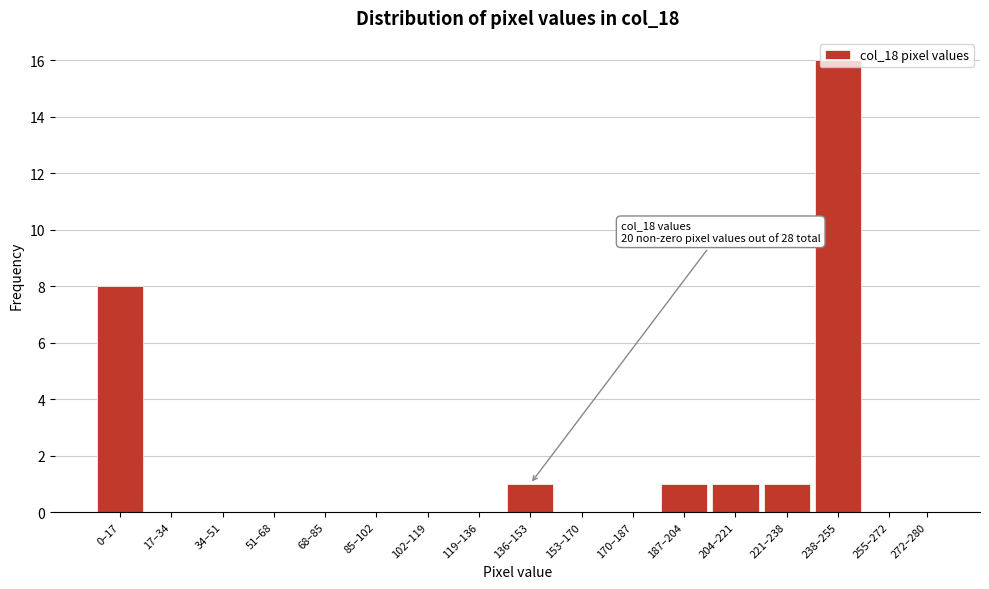

The chart shows a value of 1 at 204–221. True or false?

True